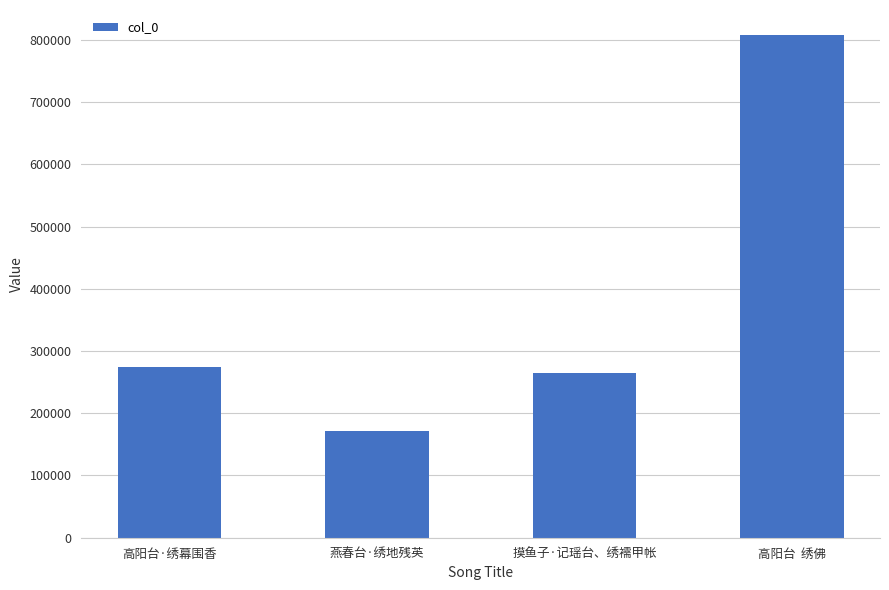

Approximately how many times larger is the value at 摸鱼子·记瑶台、绣襦甲帐 compared to 高阳台  绣佛?

0.3